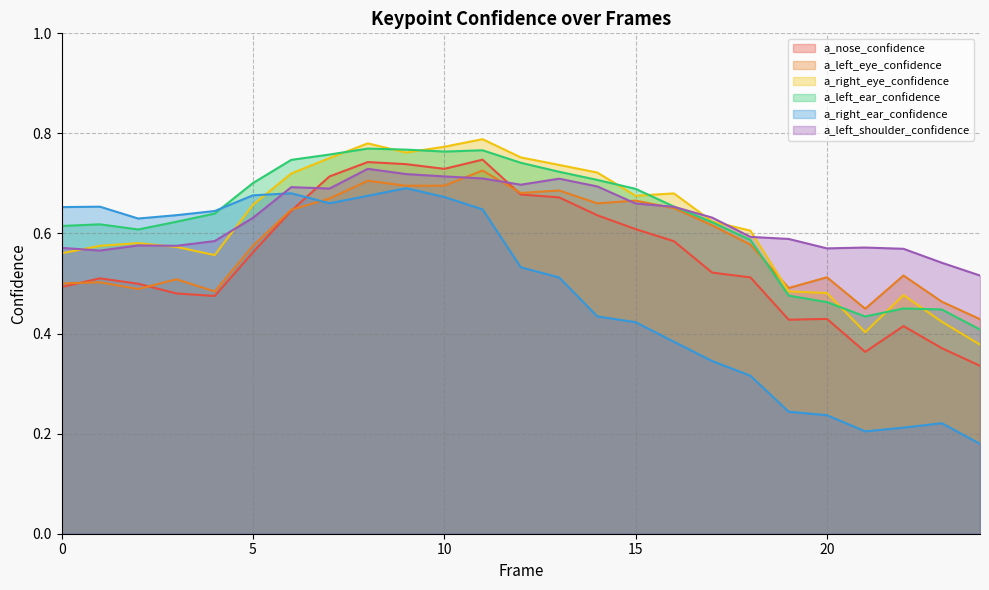

True or false: a_left_eye_confidence has more than 0 interior local peaks.

True